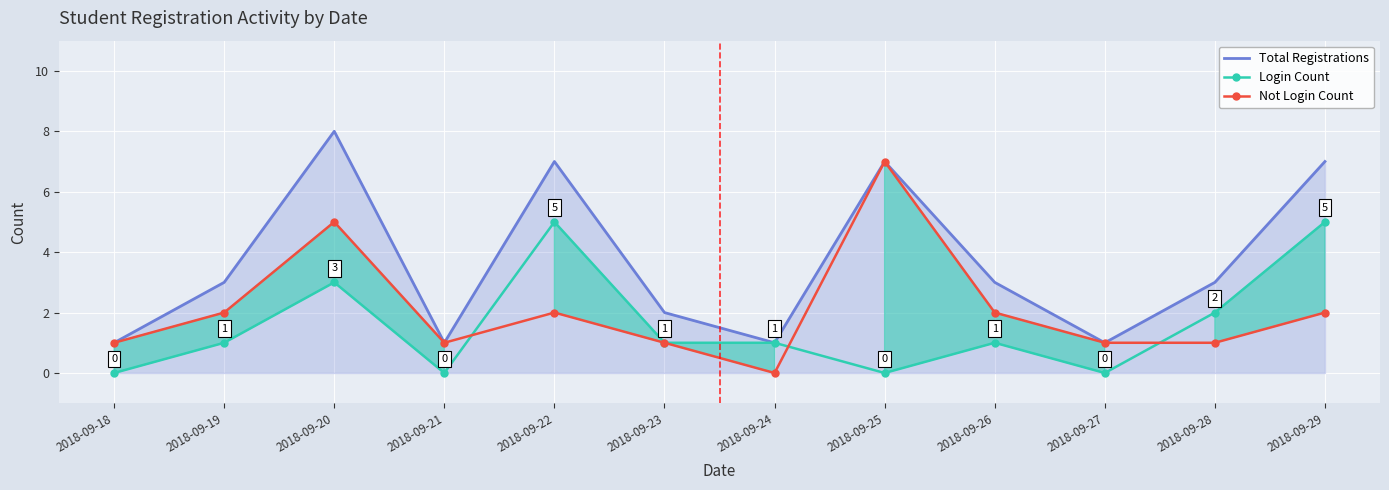

Which label corresponds to the smallest value in the chart?

2018-09-18